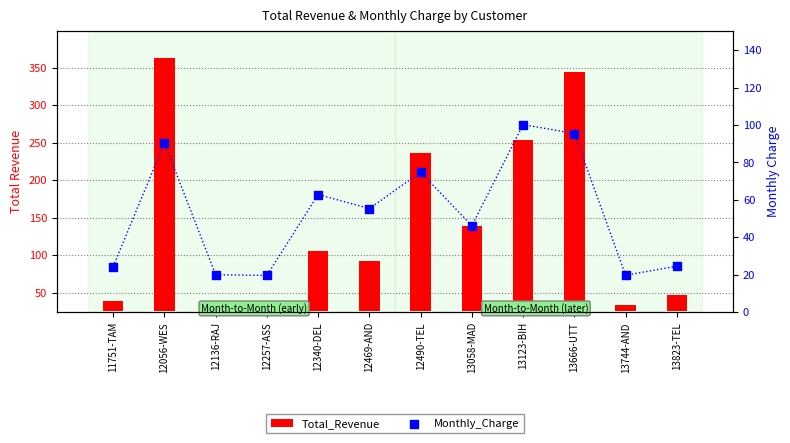

Is the value of Total_Revenue at 13123-BIH greater than the value of Monthly_Charge at 13666-UTT?

Yes